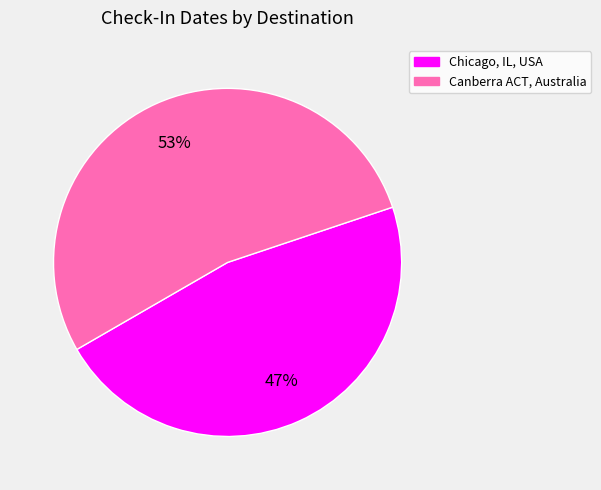

Does Chicago, IL, USA account for over 50% of the chart?

No